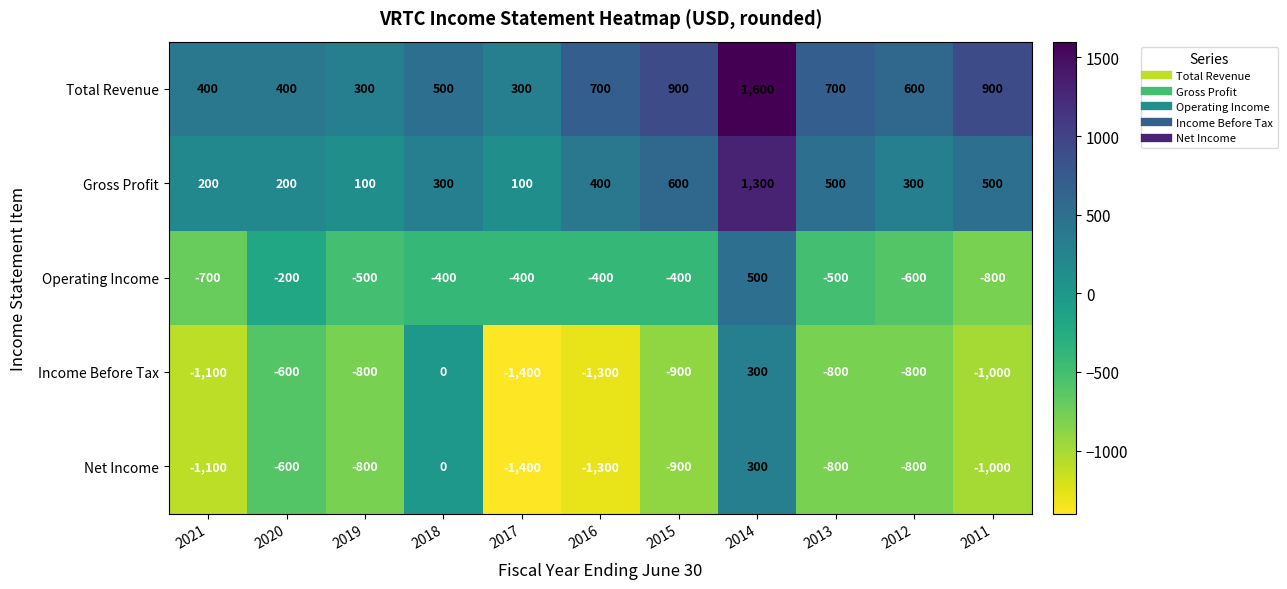

How many categories are shown in the chart?

11